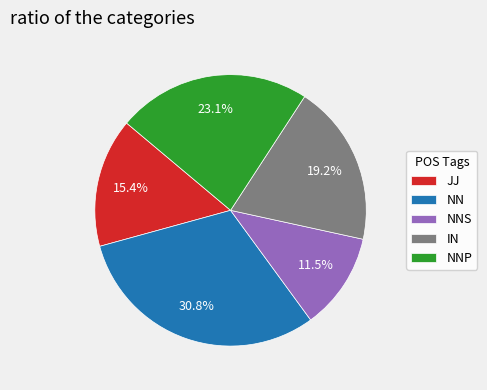

To the nearest percent, what percentage of the pie is NN?

31%